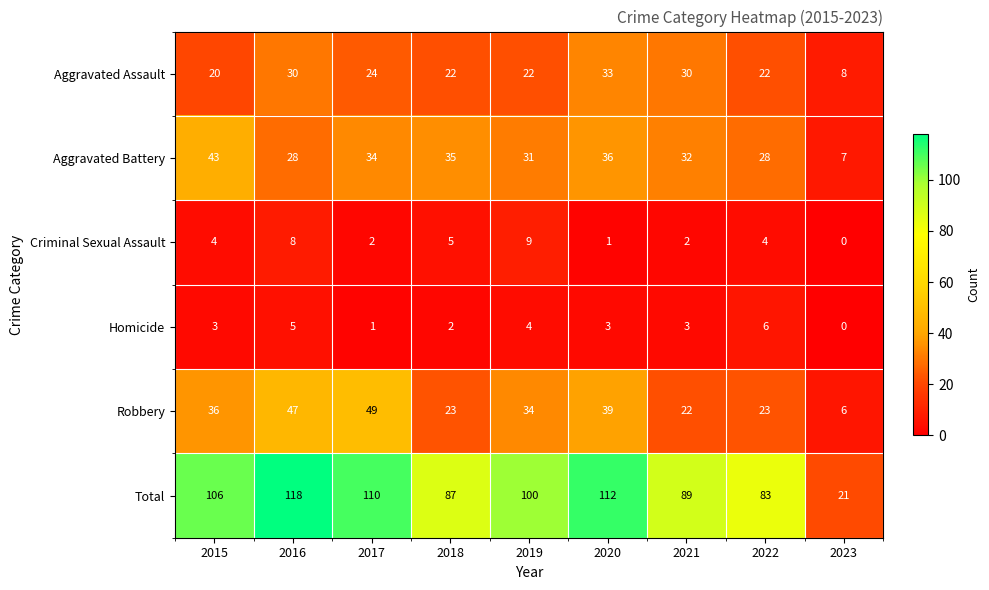

Which label corresponds to the smallest value in the chart?

2023